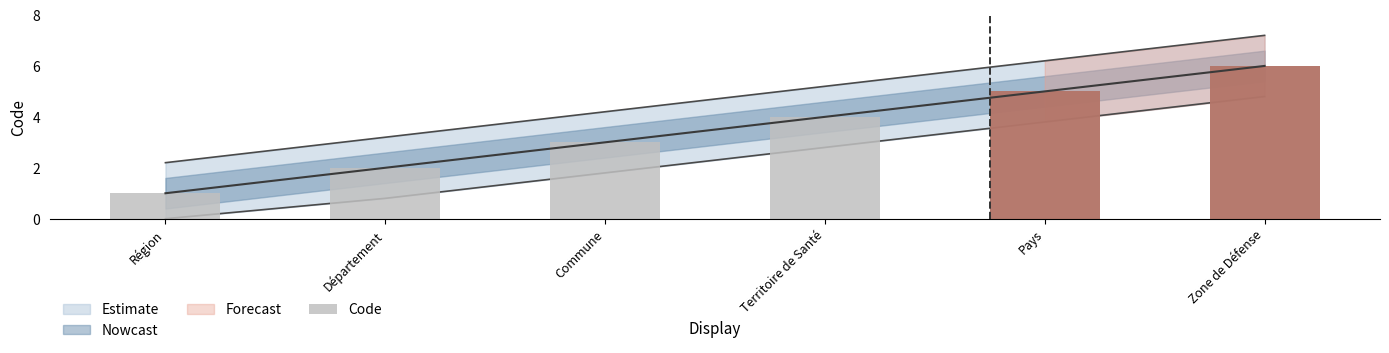

Which label corresponds to the largest value in the chart?

Zone de Défense